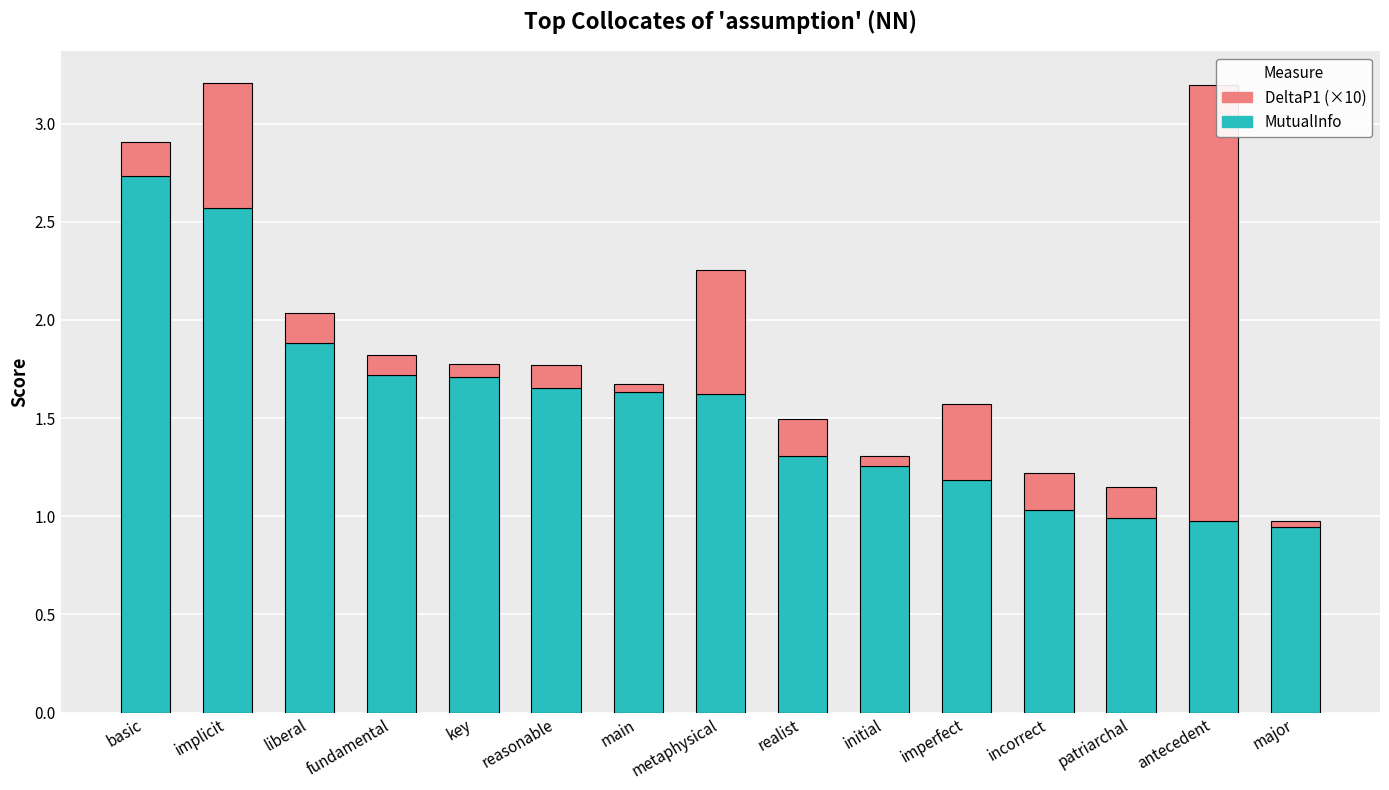

What are all the series names shown in the legend?

DeltaP1 (×10), MutualInfo